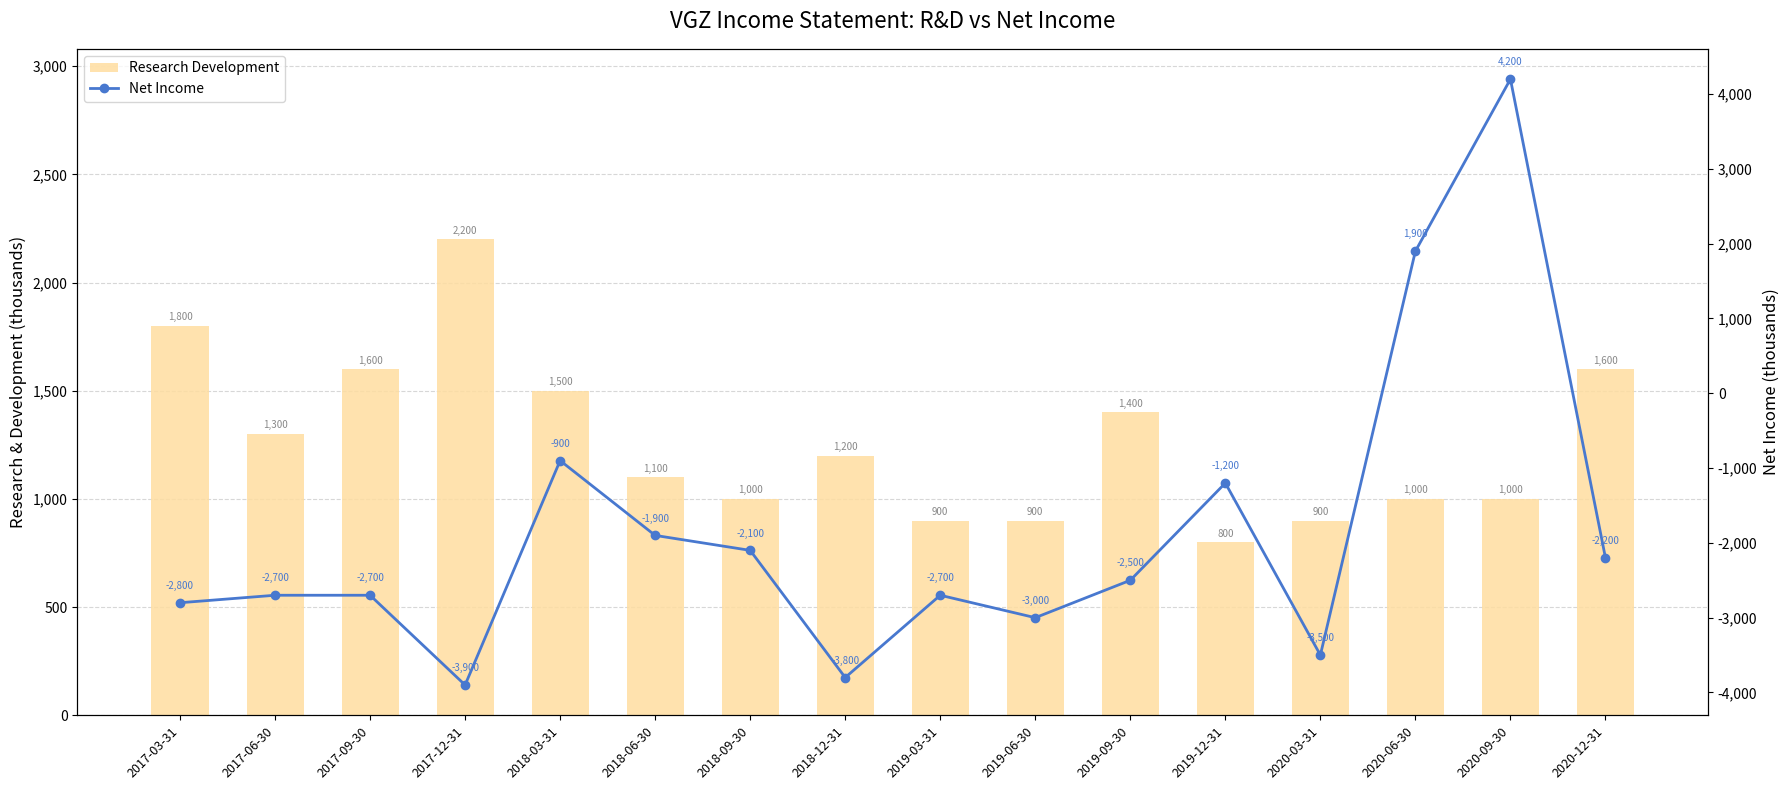

Is it true that Research Development equals 800 at 2019-12-31?

True